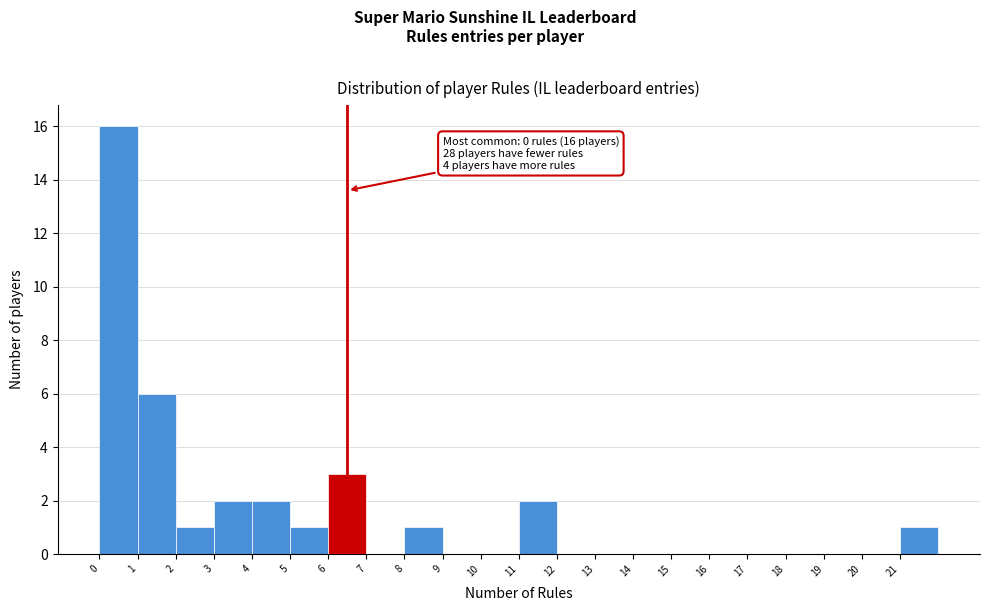

Which range on the x-axis has the tallest bar?

0 to 1